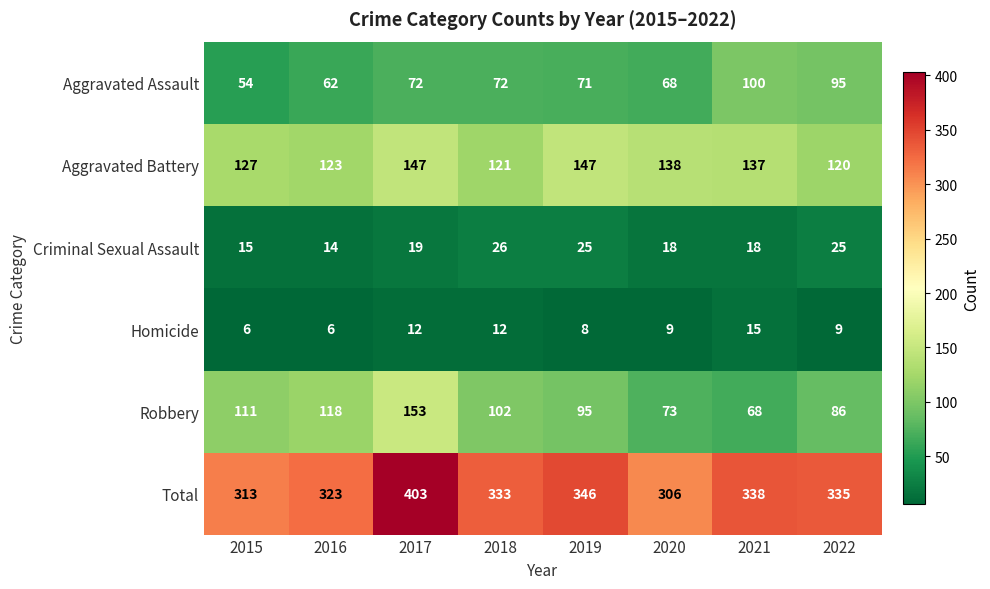

Is it true that Criminal Sexual Assault equals 25 at 2022?

True